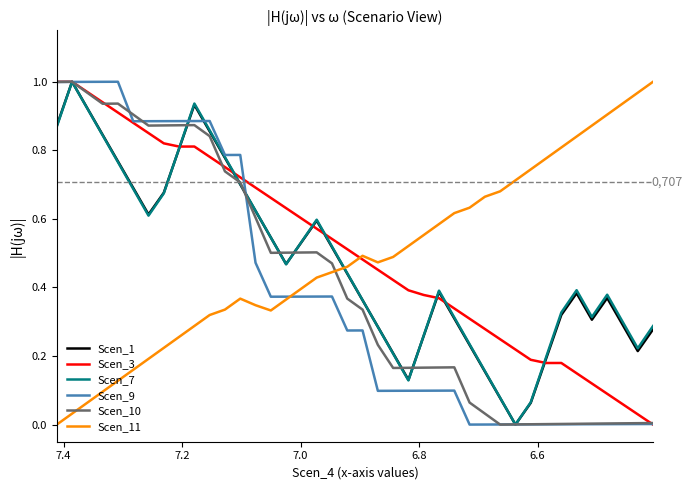

Which series ends up on top after the final intersection of Scen_11 and Scen_3?

Scen_11